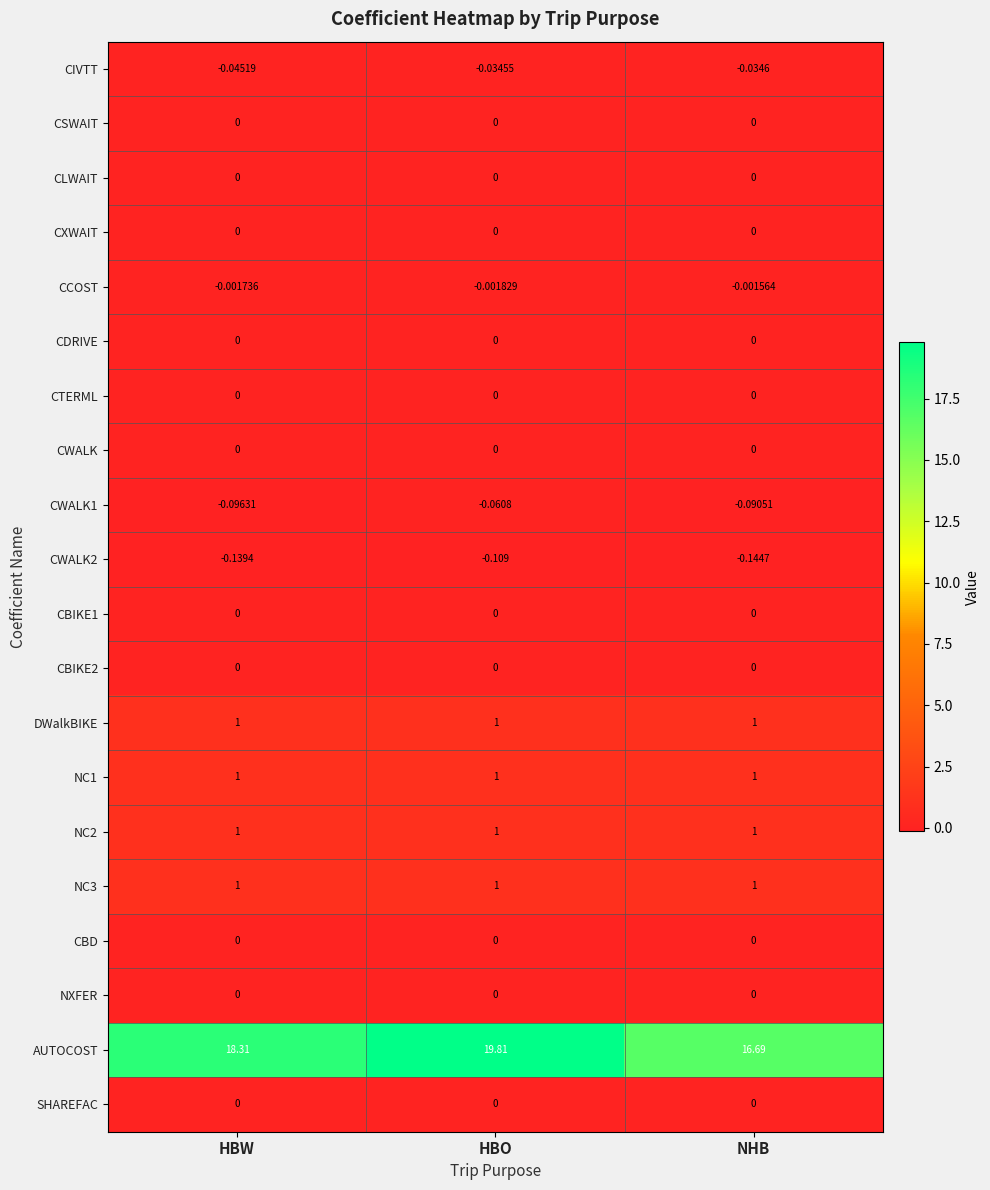

Which label corresponds to the largest value in the chart?

HBO